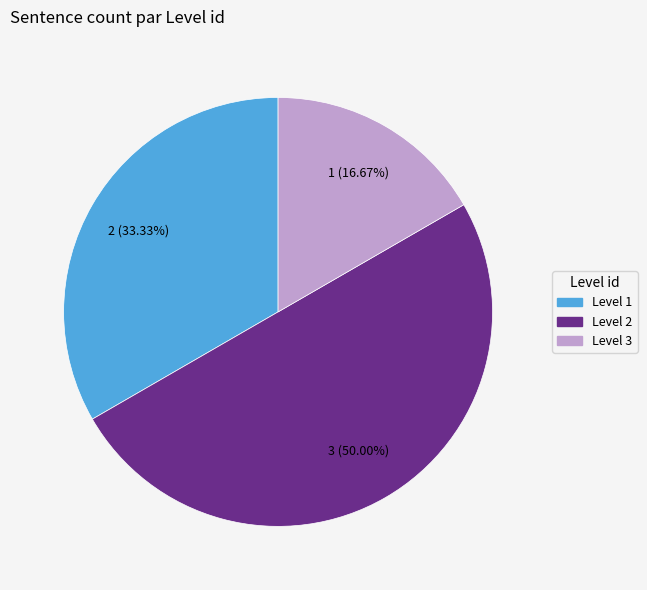

Approximately how many times larger is the value at Level 3 compared to Level 1?

0.5